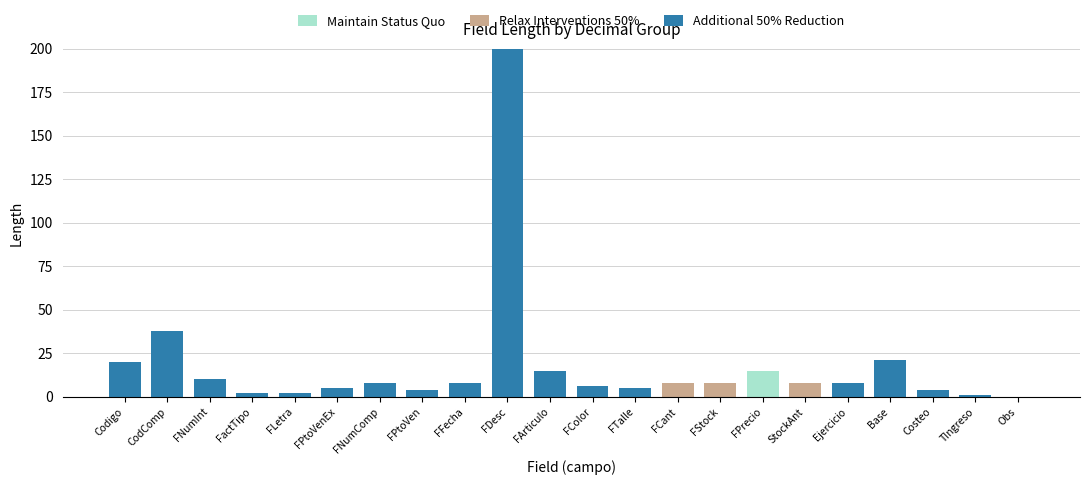

What is the sum of all Additional 50% Reduction values?

357